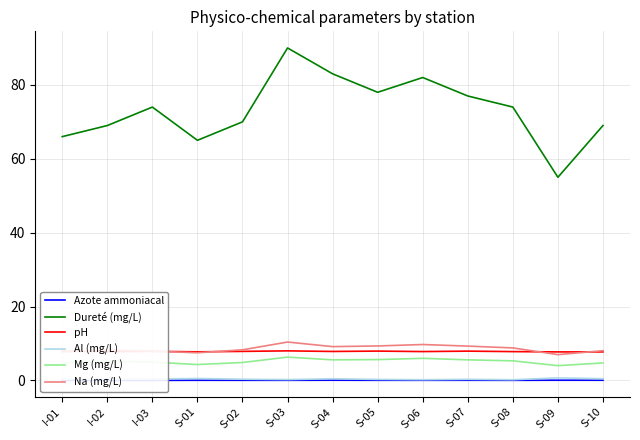

How many interior local peaks does the Na (mg/L) series have?

3